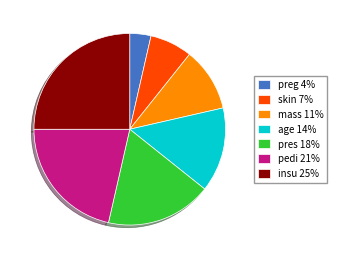

Is there any slice that represents more than half of the pie?

No